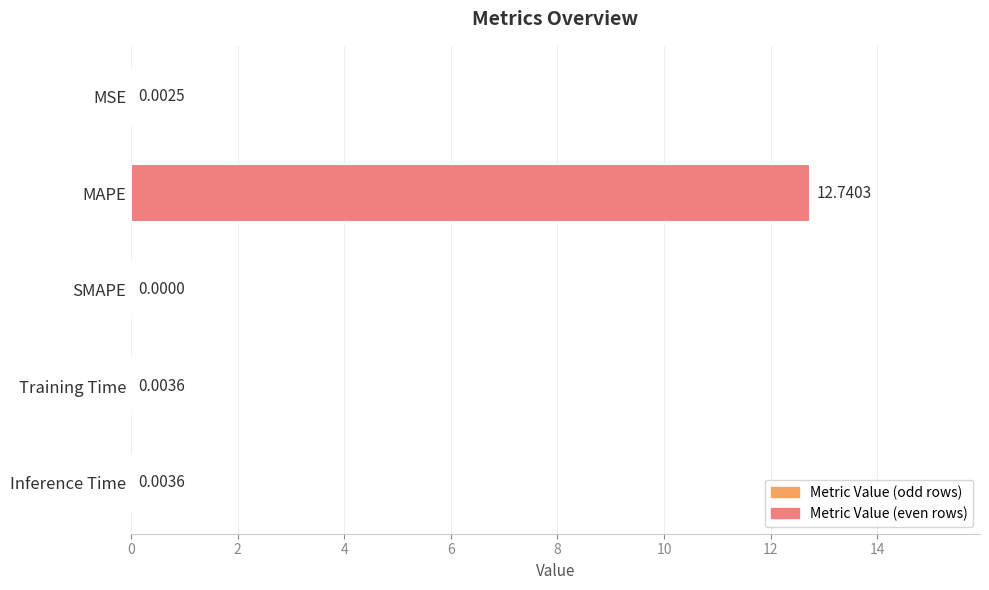

Which label corresponds to the largest value in the chart?

MAPE